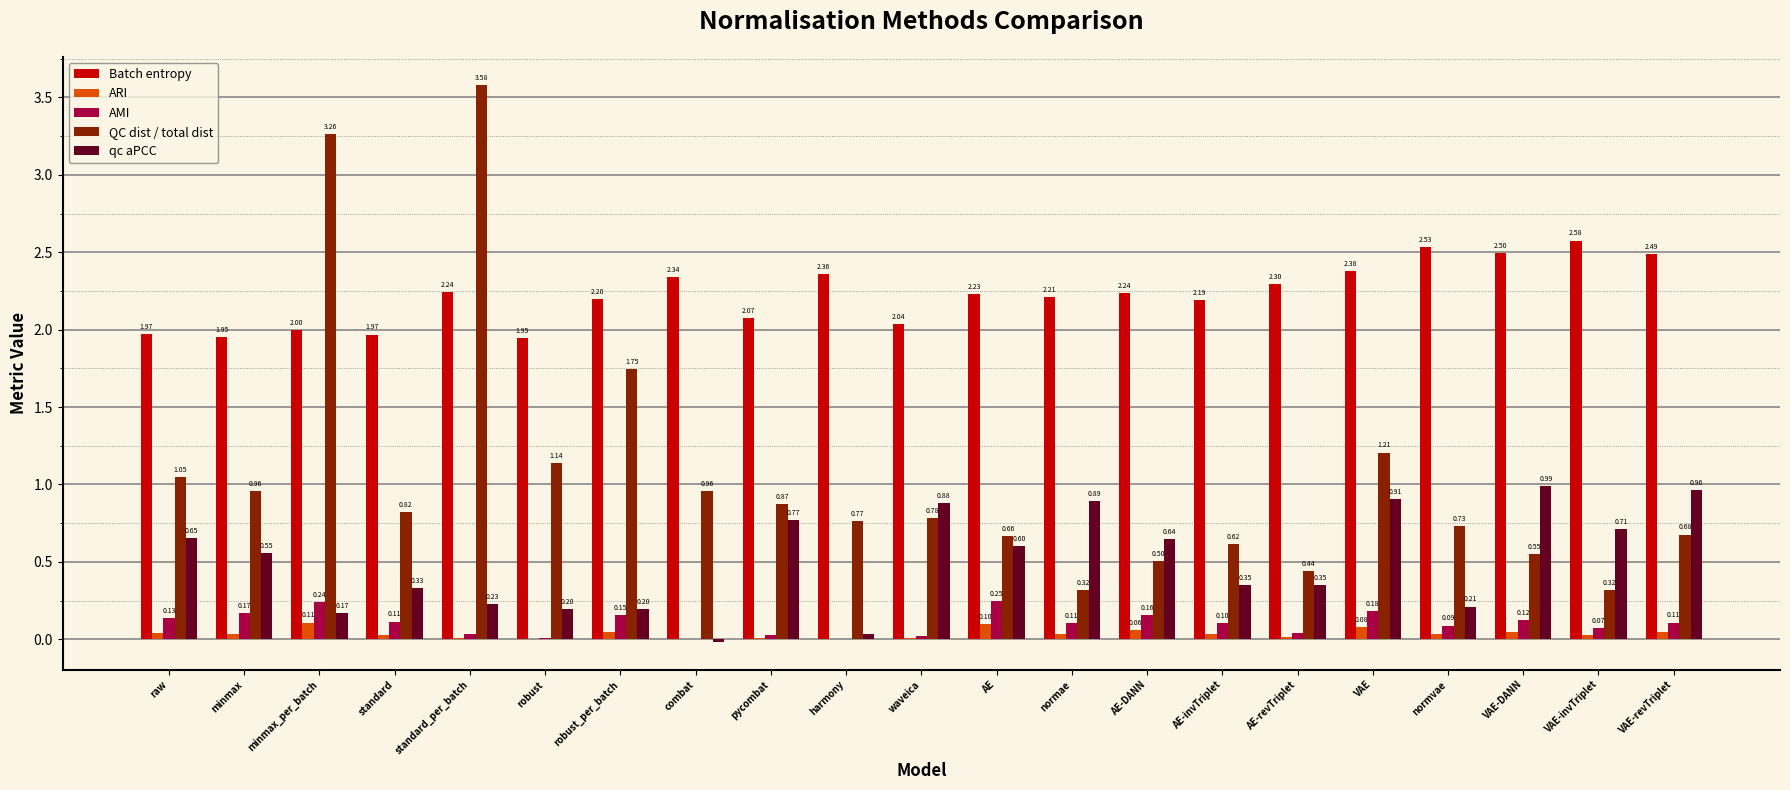

What is the sum of all Batch entropy values?

46.7